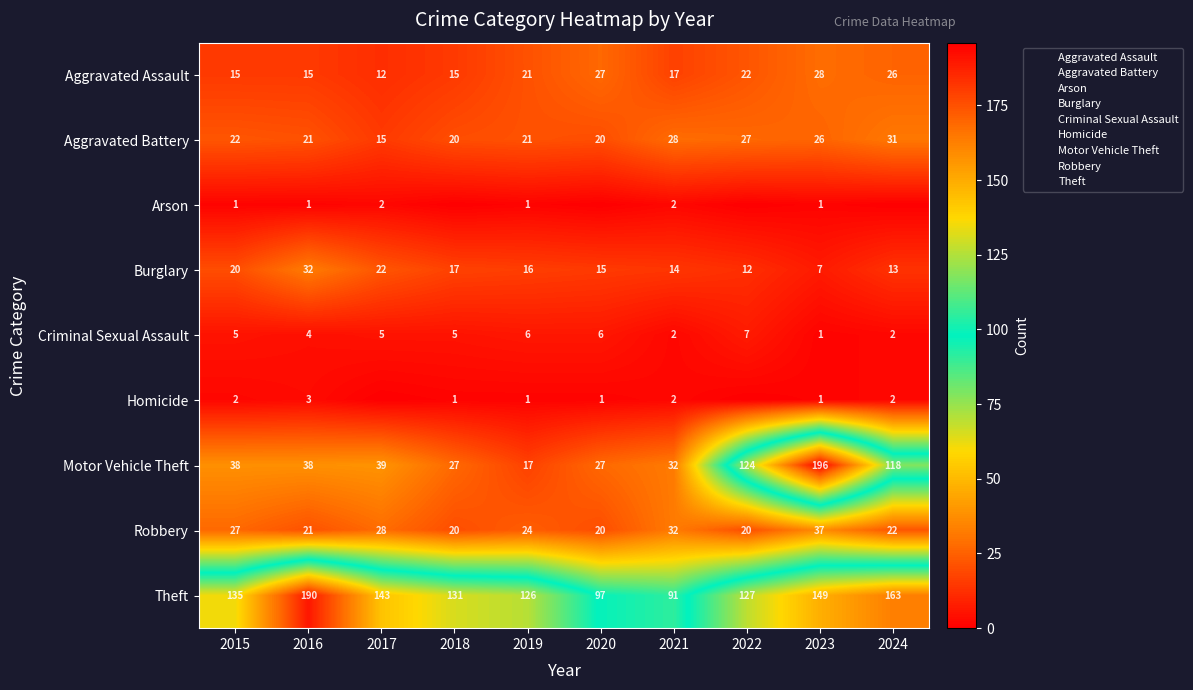

The value of Theft at 2019 is 126. True or false?

True